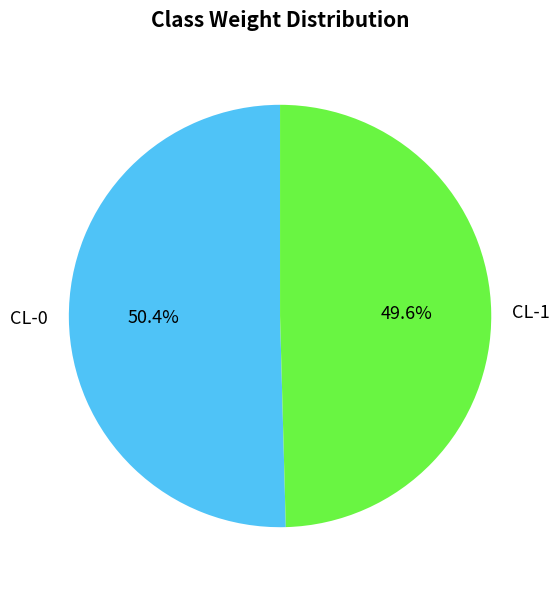

Is there a majority slice in this chart?

Yes